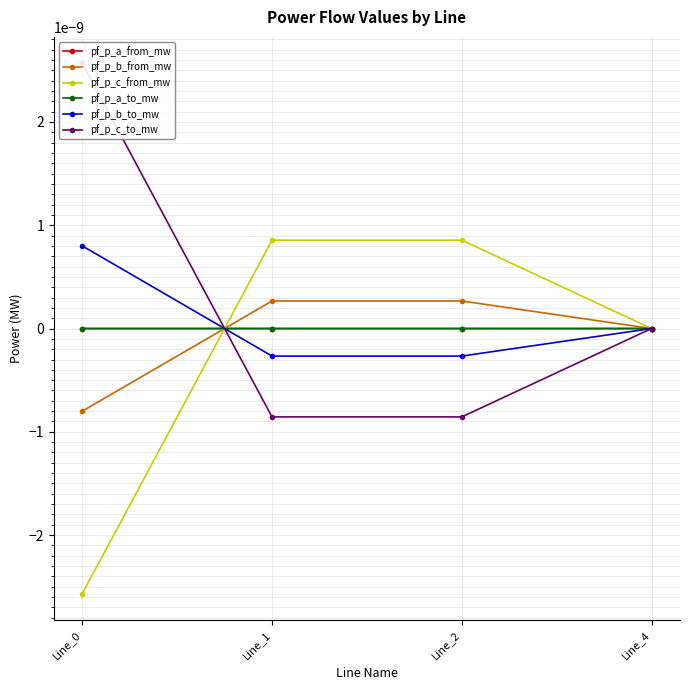

Which series has the largest range (max minus min)?

pf_p_c_from_mw